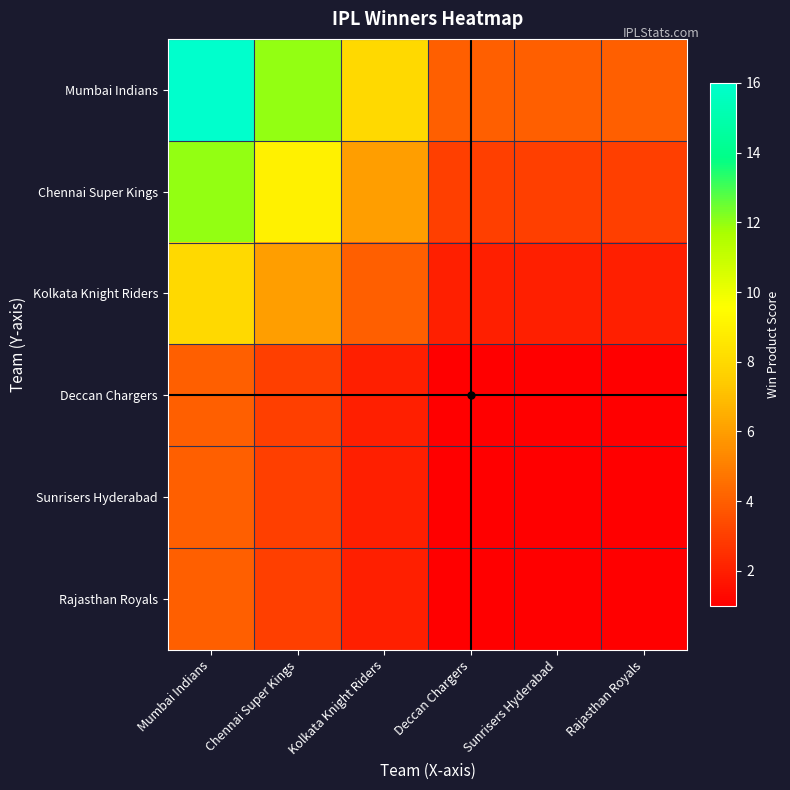

How many data points does each series have?

6